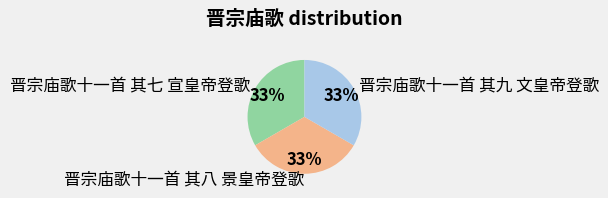

Count the number of slices in the pie.

3